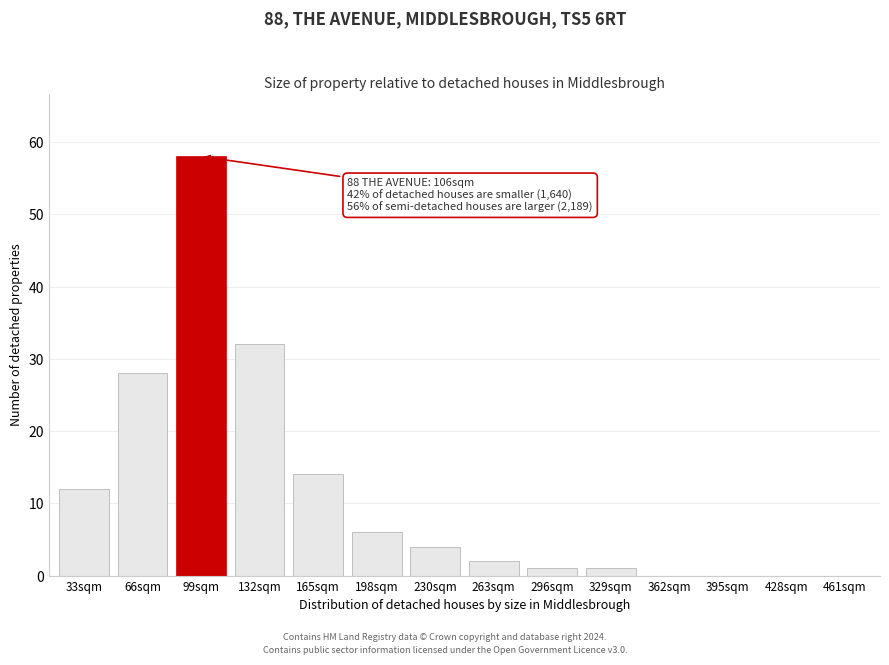

Reading right to left, transcribe all the data shown in this chart.

461sqm=0	428sqm=0	395sqm=0	362sqm=0	329sqm=1	296sqm=1	263sqm=2	230sqm=4	198sqm=6	165sqm=14	132sqm=32	99sqm=58	66sqm=28	33sqm=12